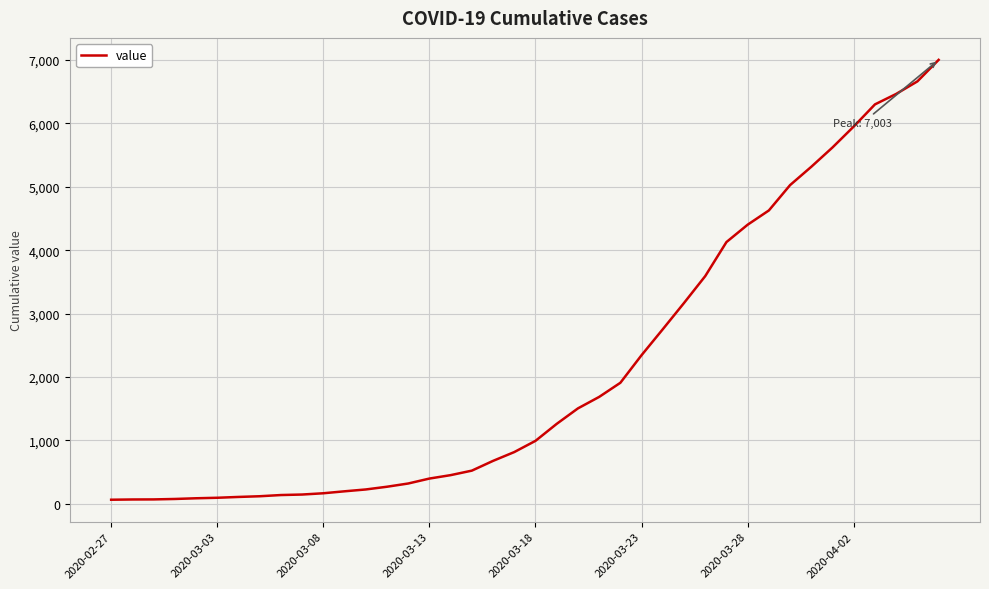

What is the greatest value displayed?

7003